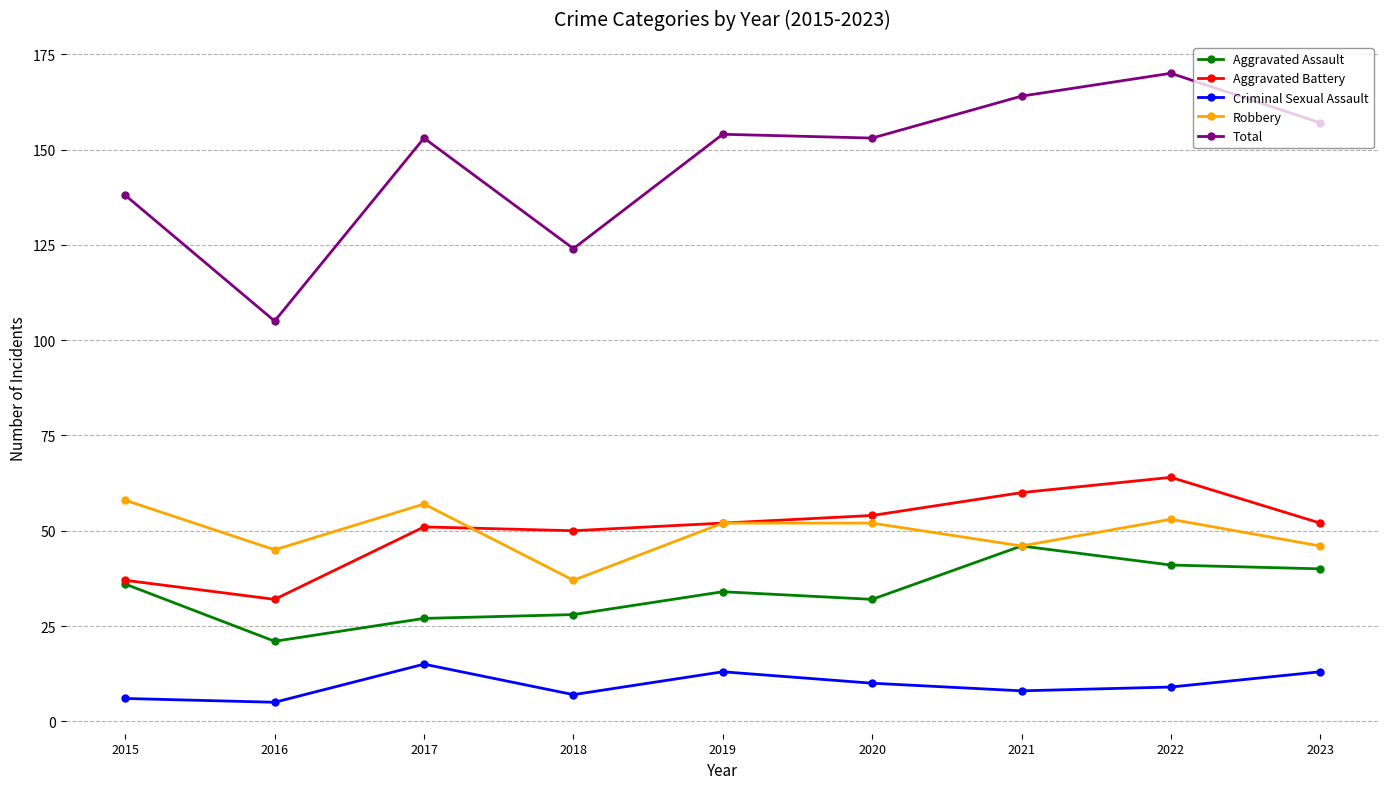

Where is the first local minimum for Total?

2016